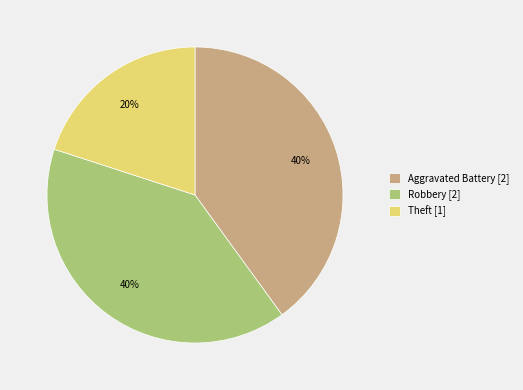

Which category has the smallest portion of the pie?

Theft [1]